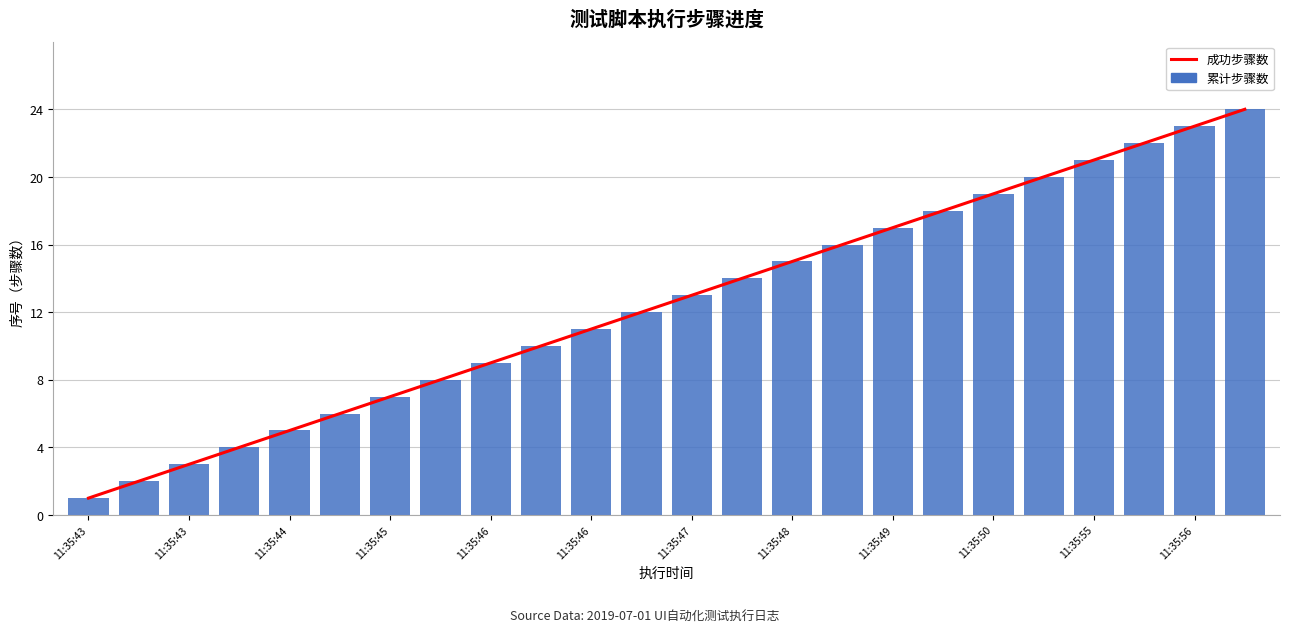

Reading left to right, extract all data points from this chart.

成功步骤数: 1	2	3	4	5	6	7	8	9	10	11	12	13	14	15	16	17	18	19	20	21	22	23	24
累计步骤数: 1	2	3	4	5	6	7	8	9	10	11	12	13	14	15	16	17	18	19	20	21	22	23	24